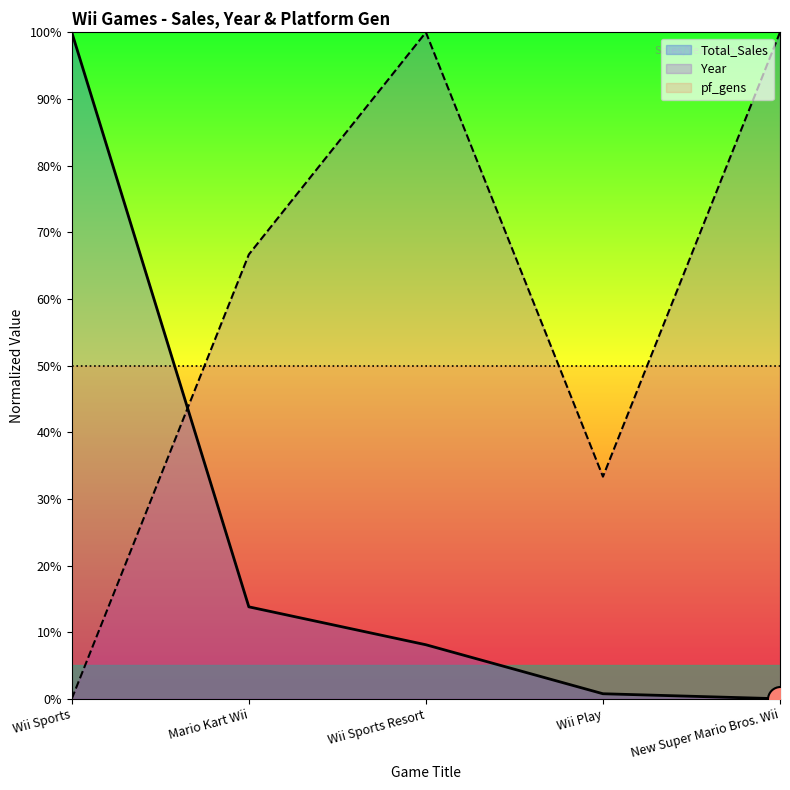

What value does the Total_Sales series have at Wii Sports Resort?

8.1